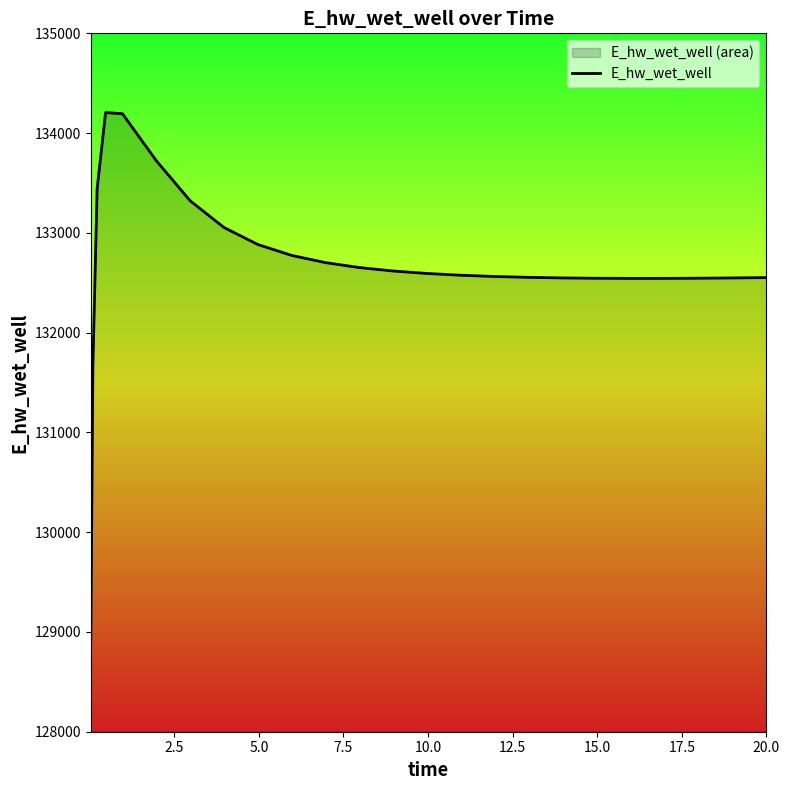

What is the minimum value shown in the chart?

128913.2